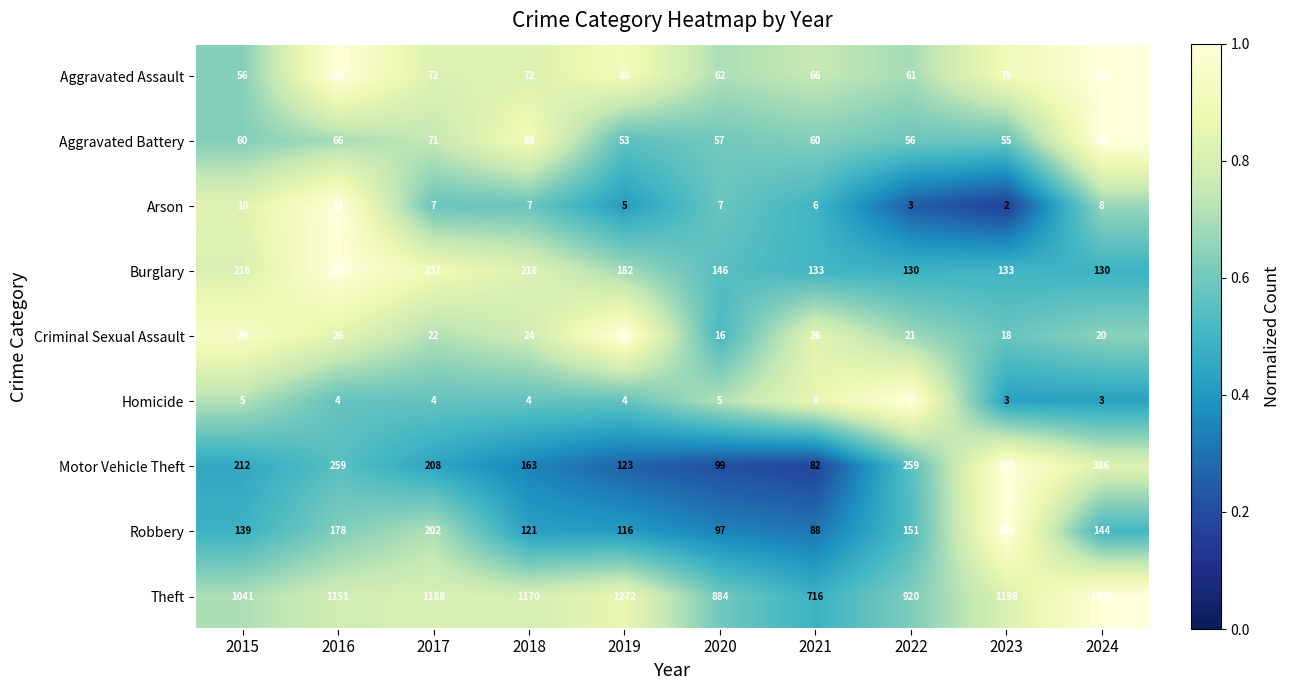

What is the difference between the highest and lowest values at 2022?

917